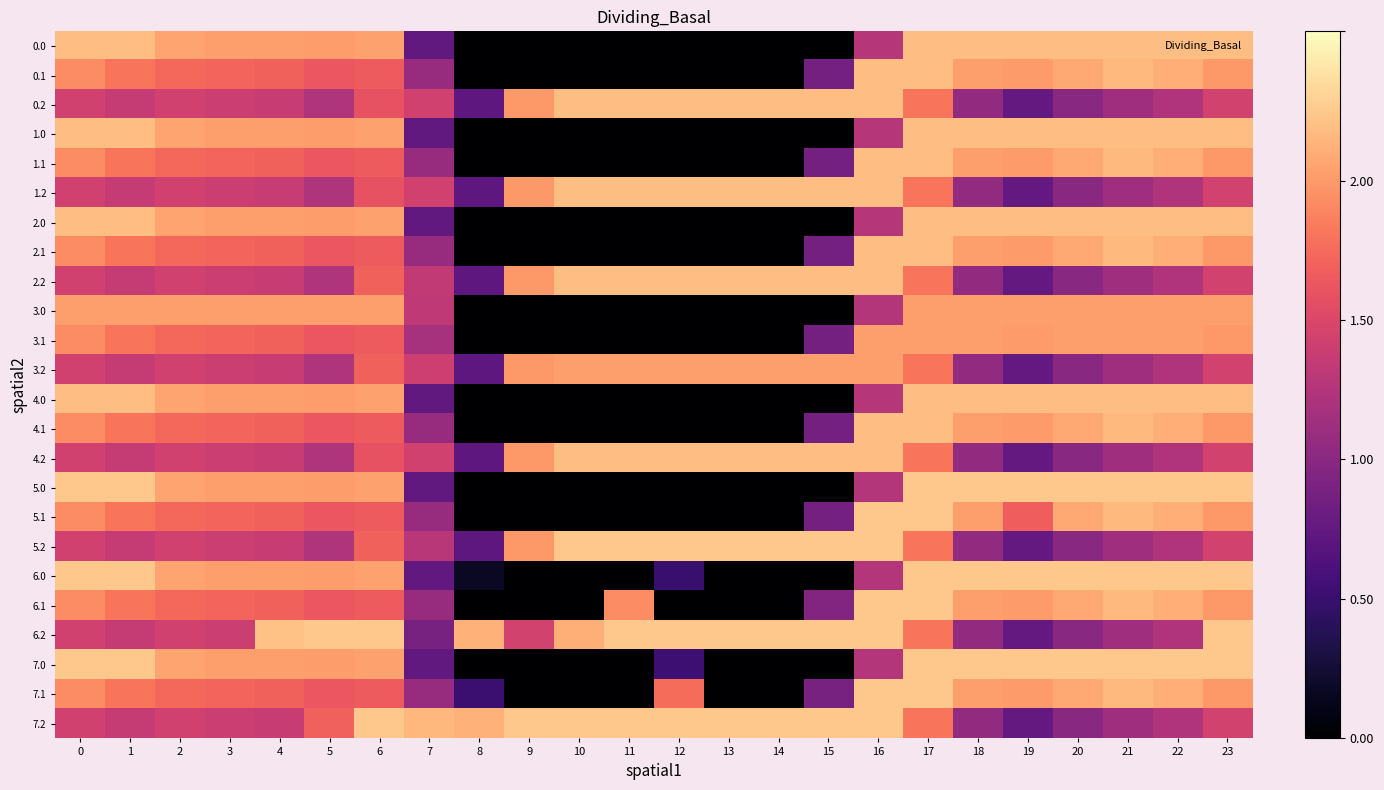

What is the total value across all series at 22?

8827.5